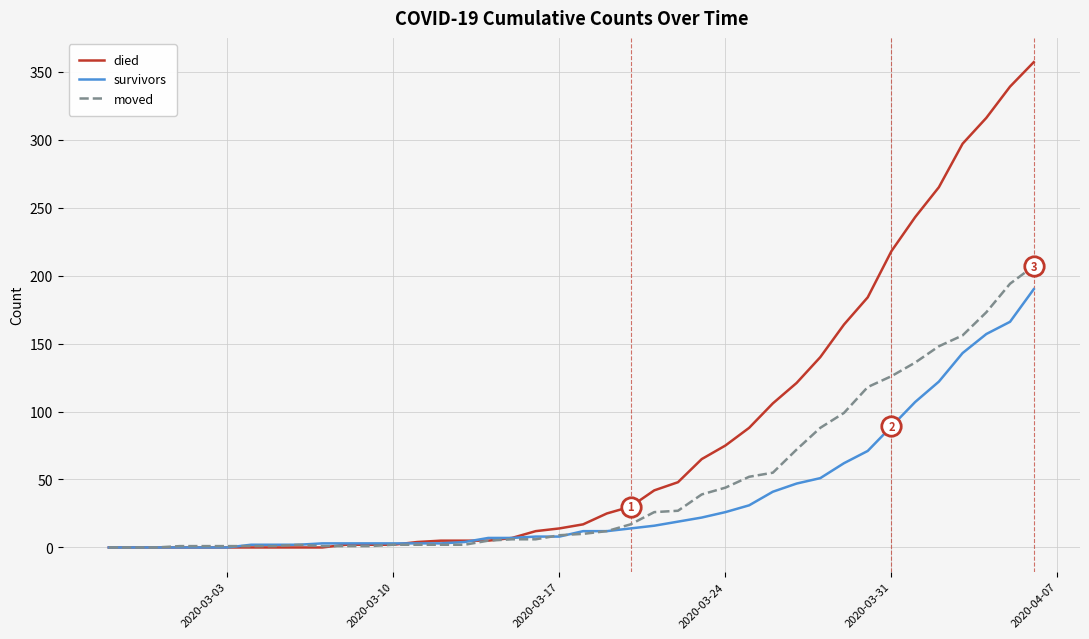

How many values in the died series are below 17?

20